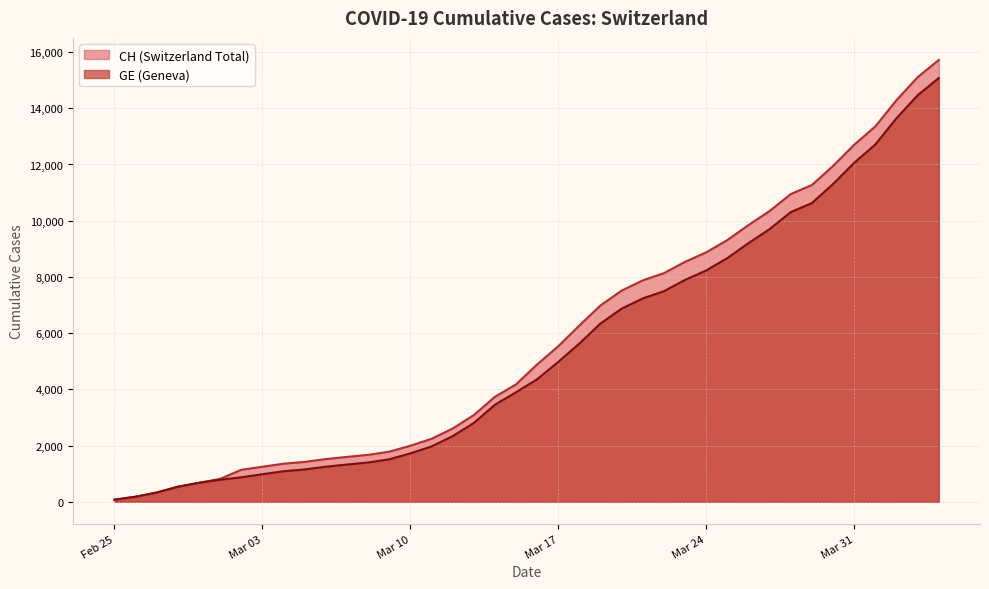

List the series in order of their overall mean, highest first.

CH, GE